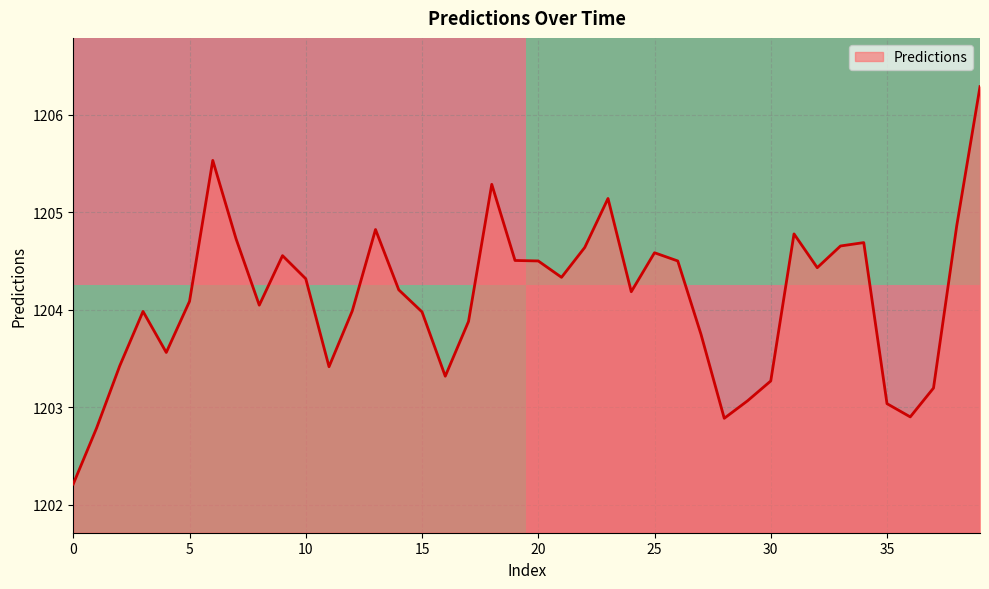

What is the minimum value for Predictions?

1202.2